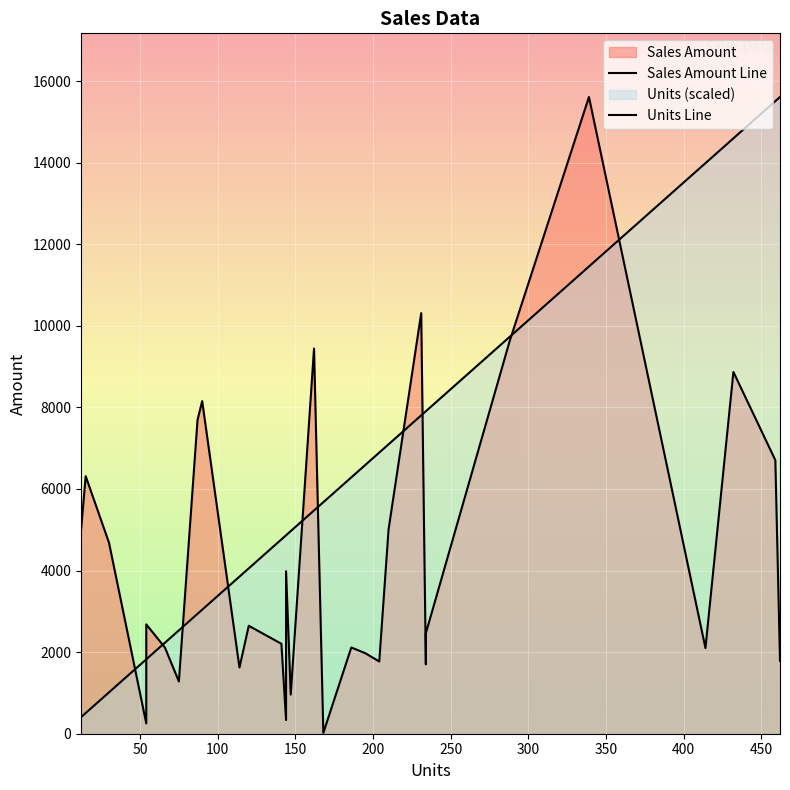

True or false: Units Line has more than 2 interior local peaks.

False